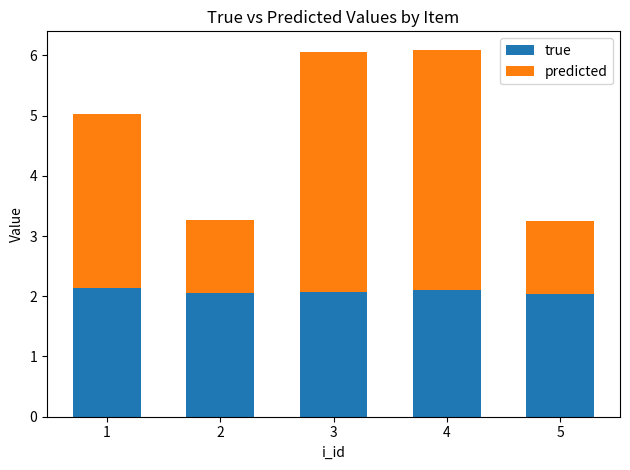

Is it true that true equals 2.1 at 1?

True